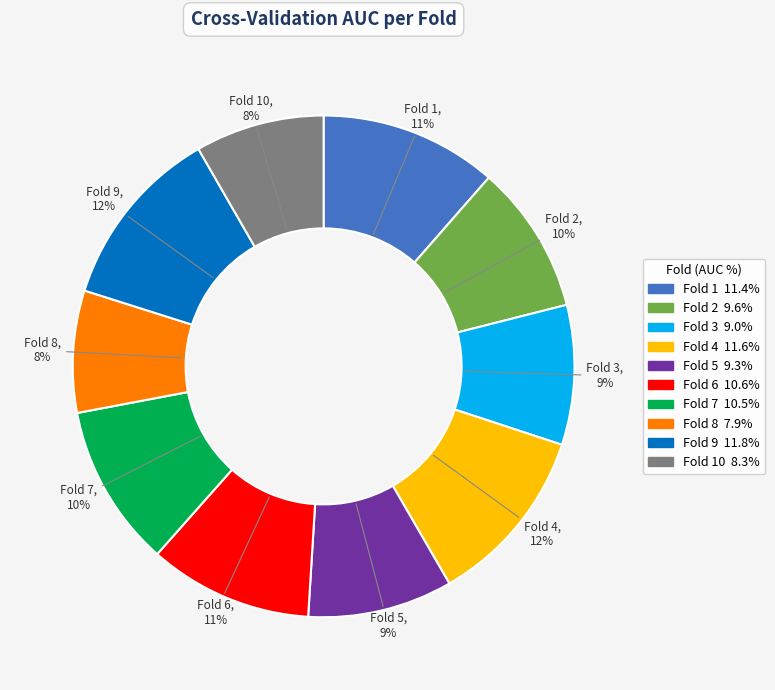

Does any single category account for the majority?

No